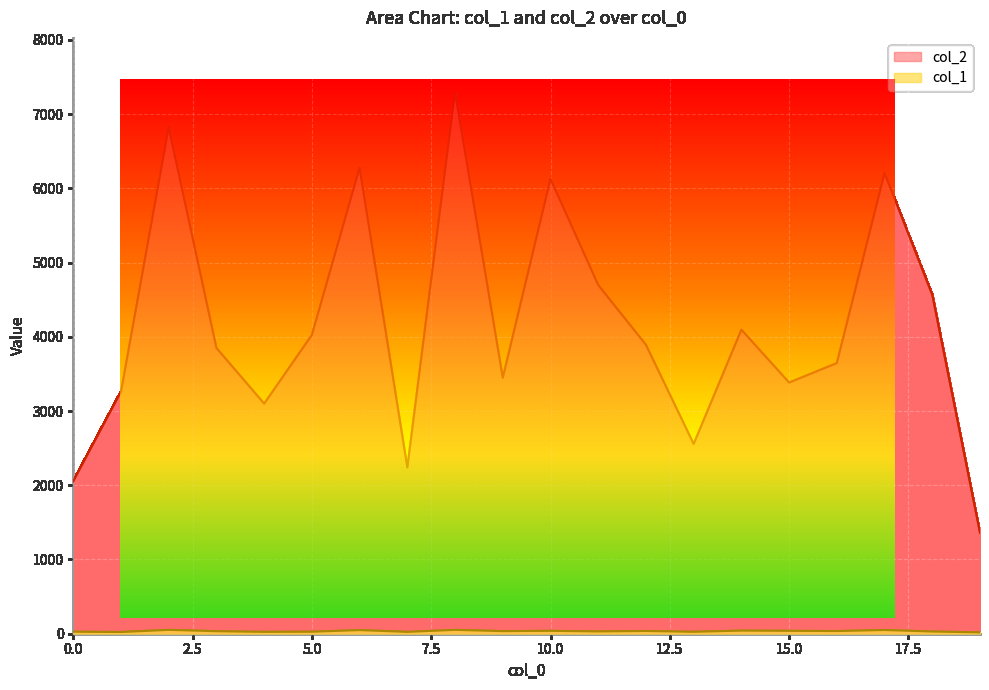

What are all the series names shown in the legend?

col_2, col_1